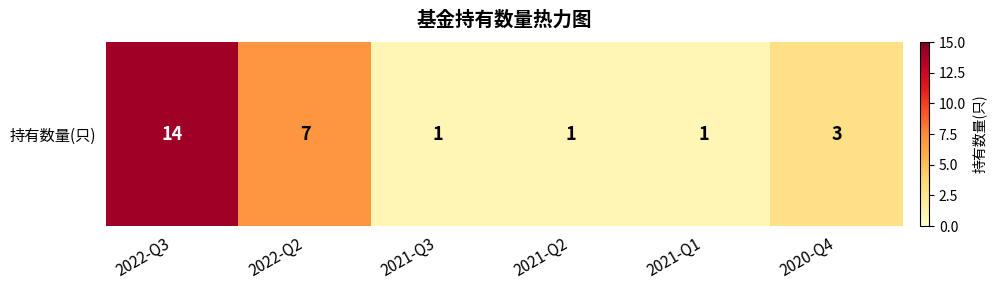

Rank the categories by value from highest to lowest.

2022-Q3, 2022-Q2, 2020-Q4, 2021-Q3, 2021-Q2, 2021-Q1